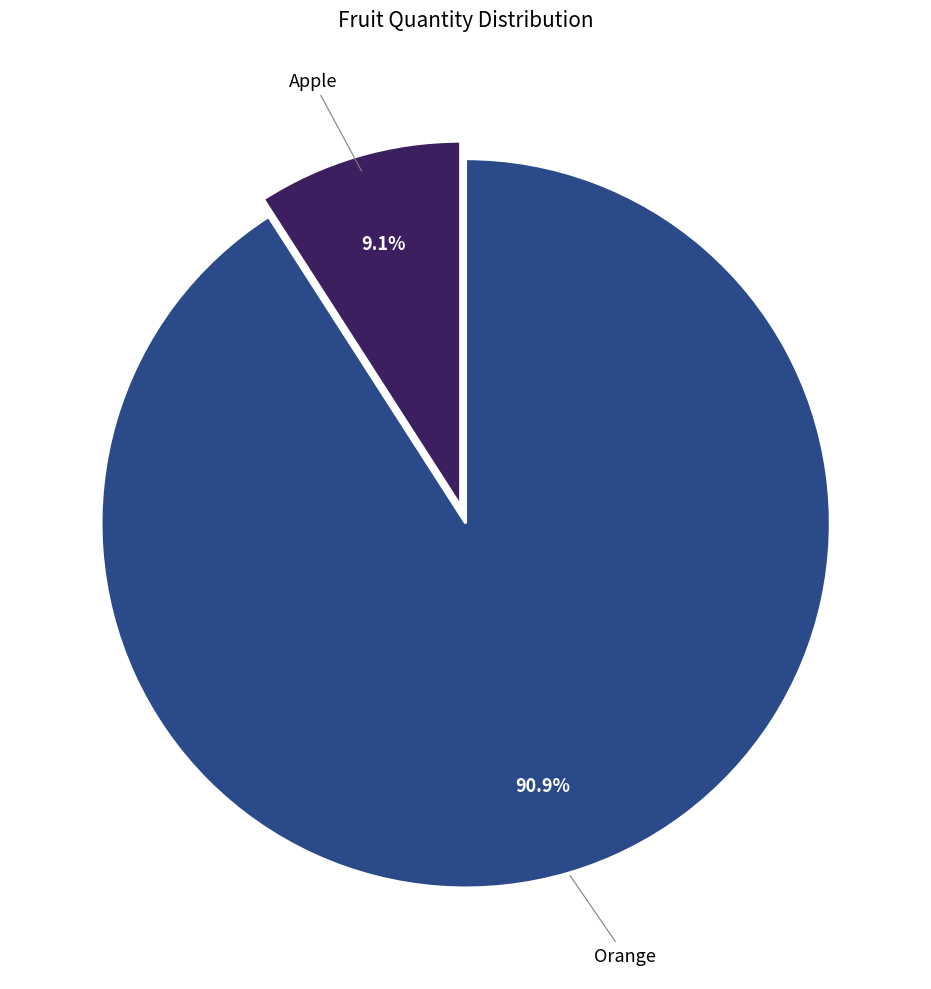

To the nearest percent, what is the difference between the largest and smallest slice percentages?

82%